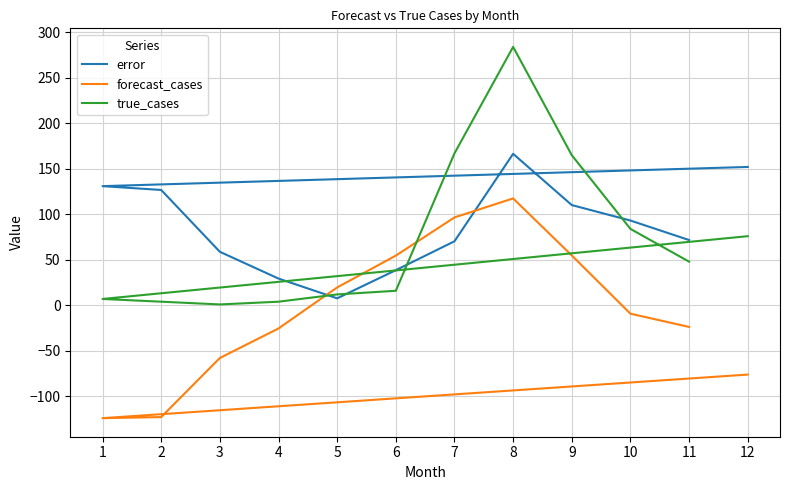

How many times do true_cases and error cross each other?

4